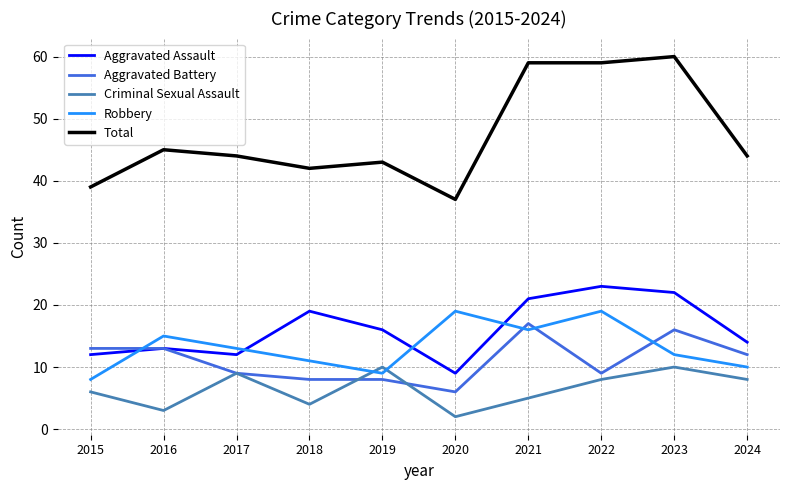

At which category does Total reach its first local valley?

2018